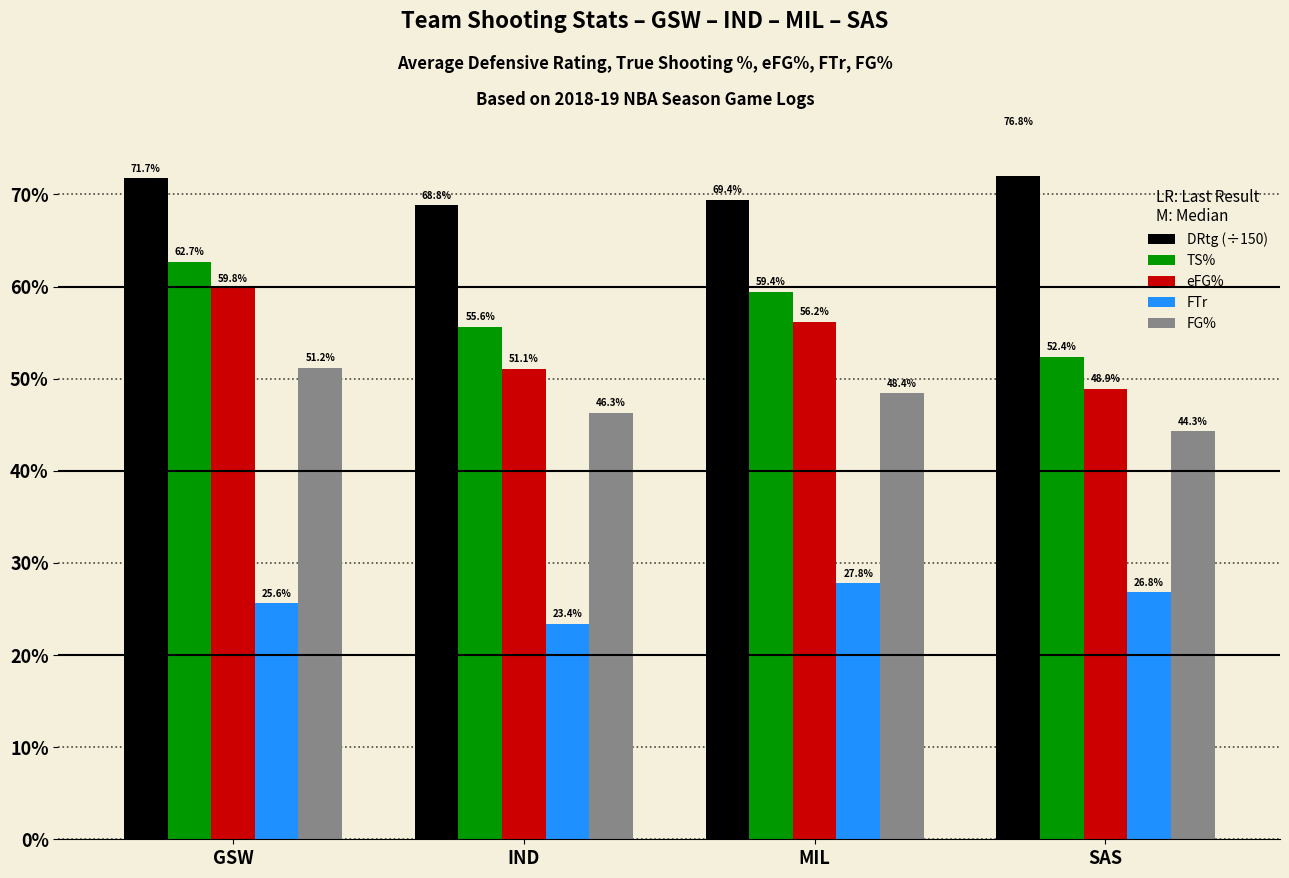

What is the average value of the eFG% series?

0.5